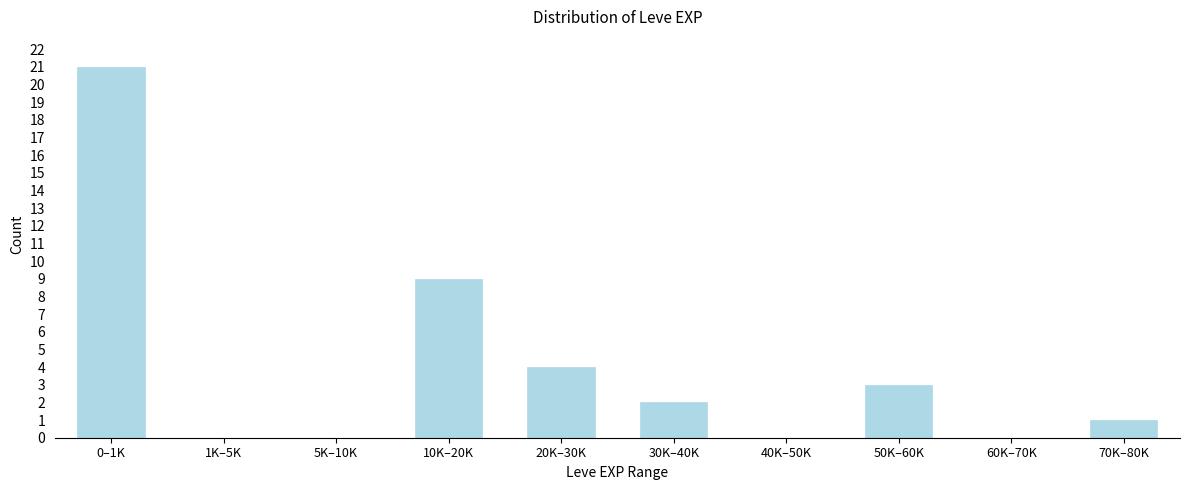

Reading left to right, what are all the values shown in this chart?

0–1K=21	1K–5K=0	5K–10K=0	10K–20K=9	20K–30K=4	30K–40K=2	40K–50K=0	50K–60K=3	60K–70K=0	70K–80K=1